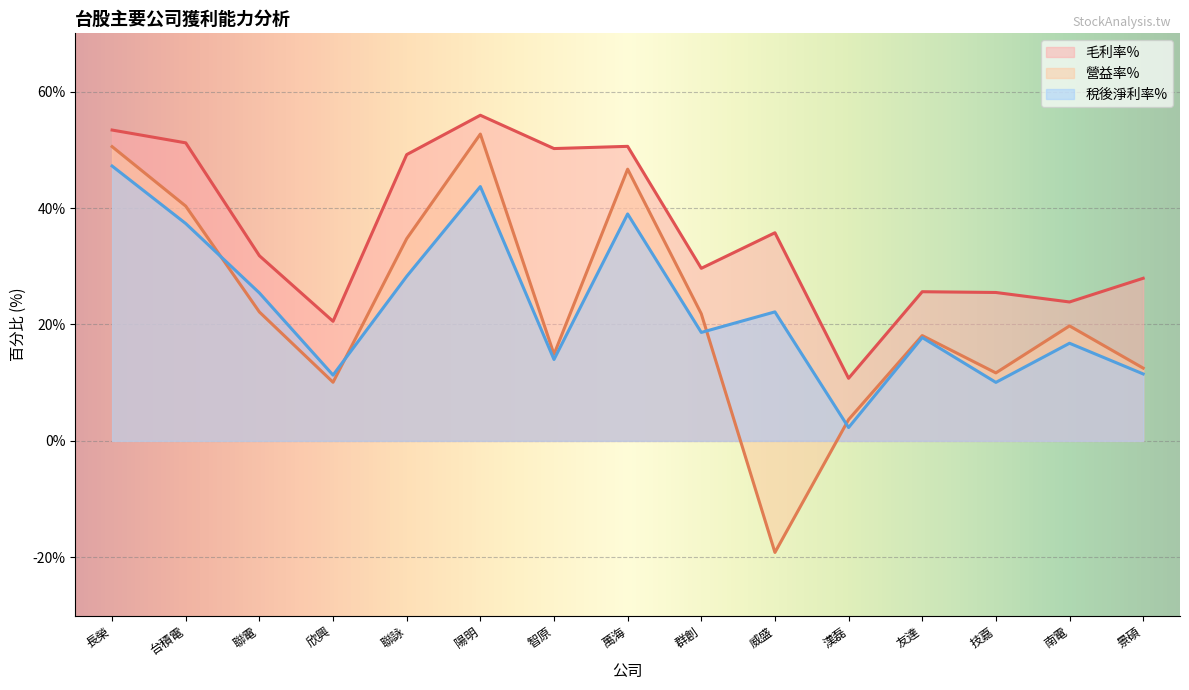

Read the 營益率% value at 群創.

21.8